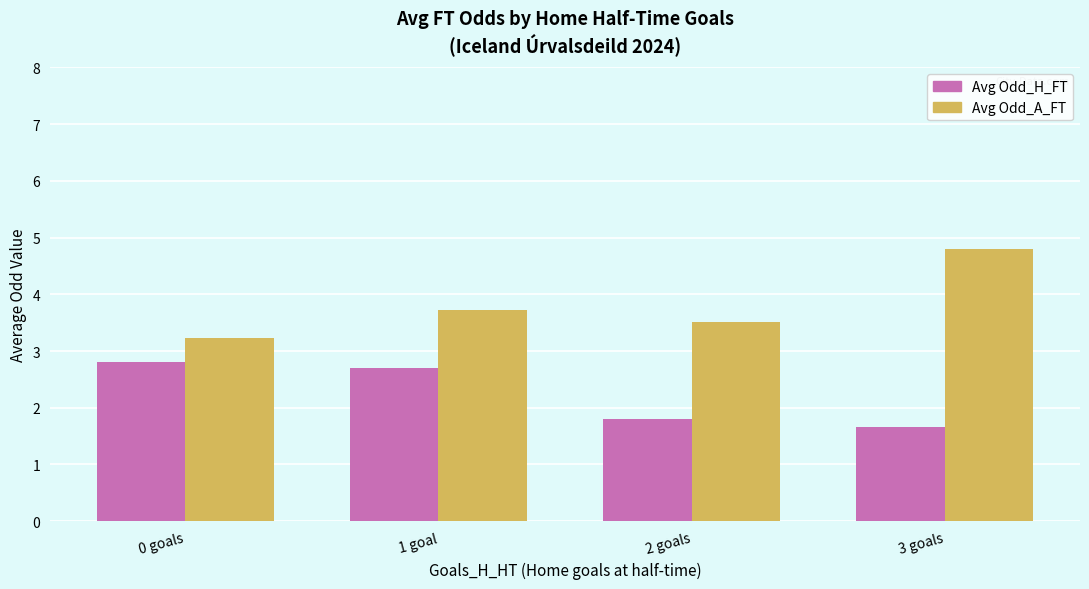

At which category does the chart reach its peak across all series?

3 goals